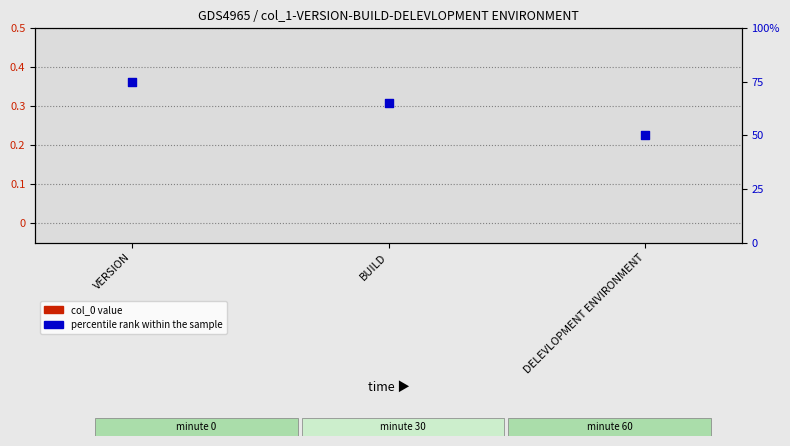

At which category is the sum across all series the highest?

VERSION